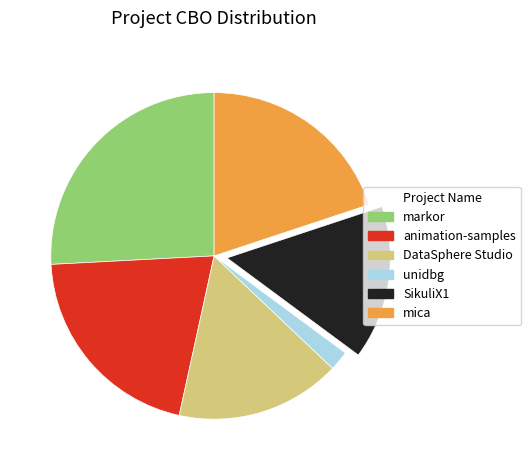

The unidbg slice represents 2% of the pie. True or false?

True